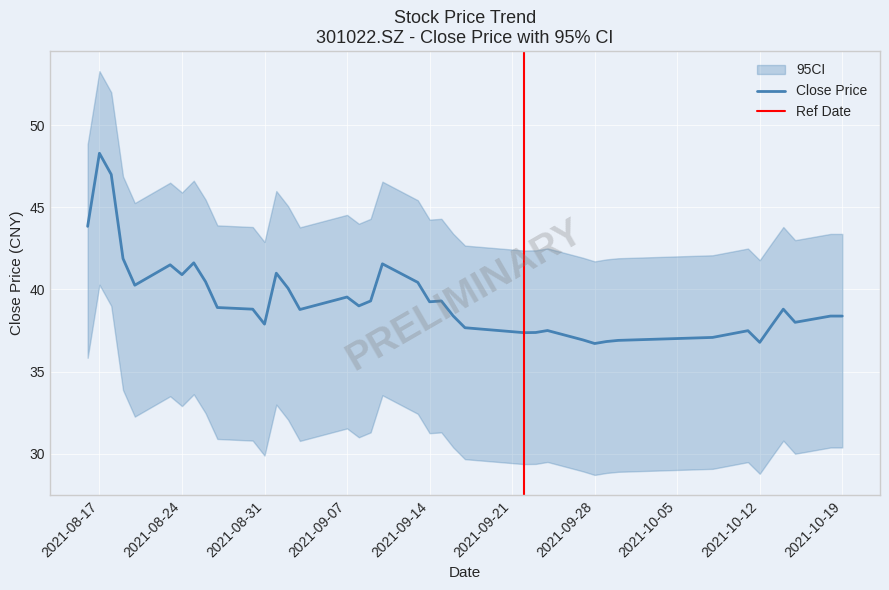

Rank the series at 20211014 from lowest to highest value.

ci_lower, close, ci_upper